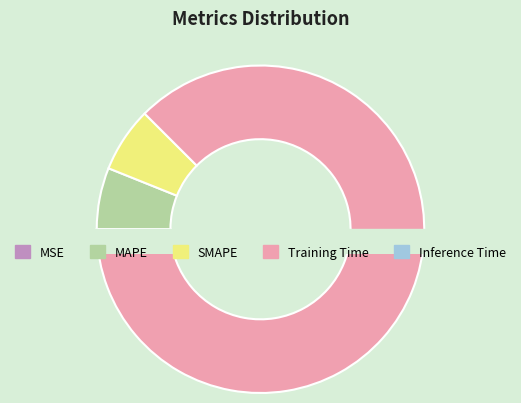

To the nearest percent, what is the difference between the MSE and SMAPE slice percentages?

6%